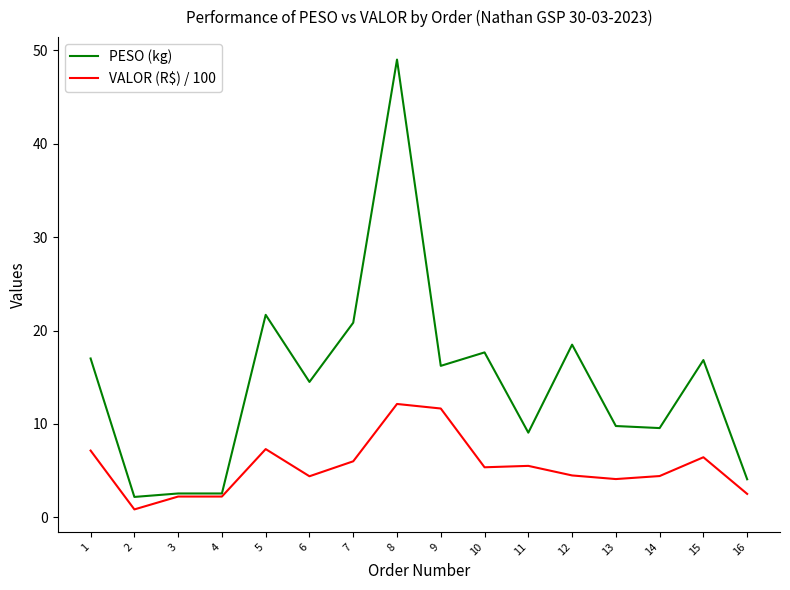

At 6, list the series in order from smallest to largest.

VALOR (R$) / 100, PESO (kg)